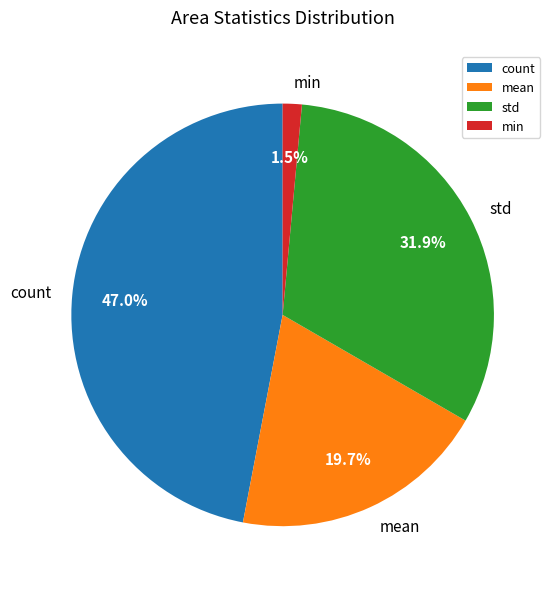

The count slice represents 33% of the pie. True or false?

False